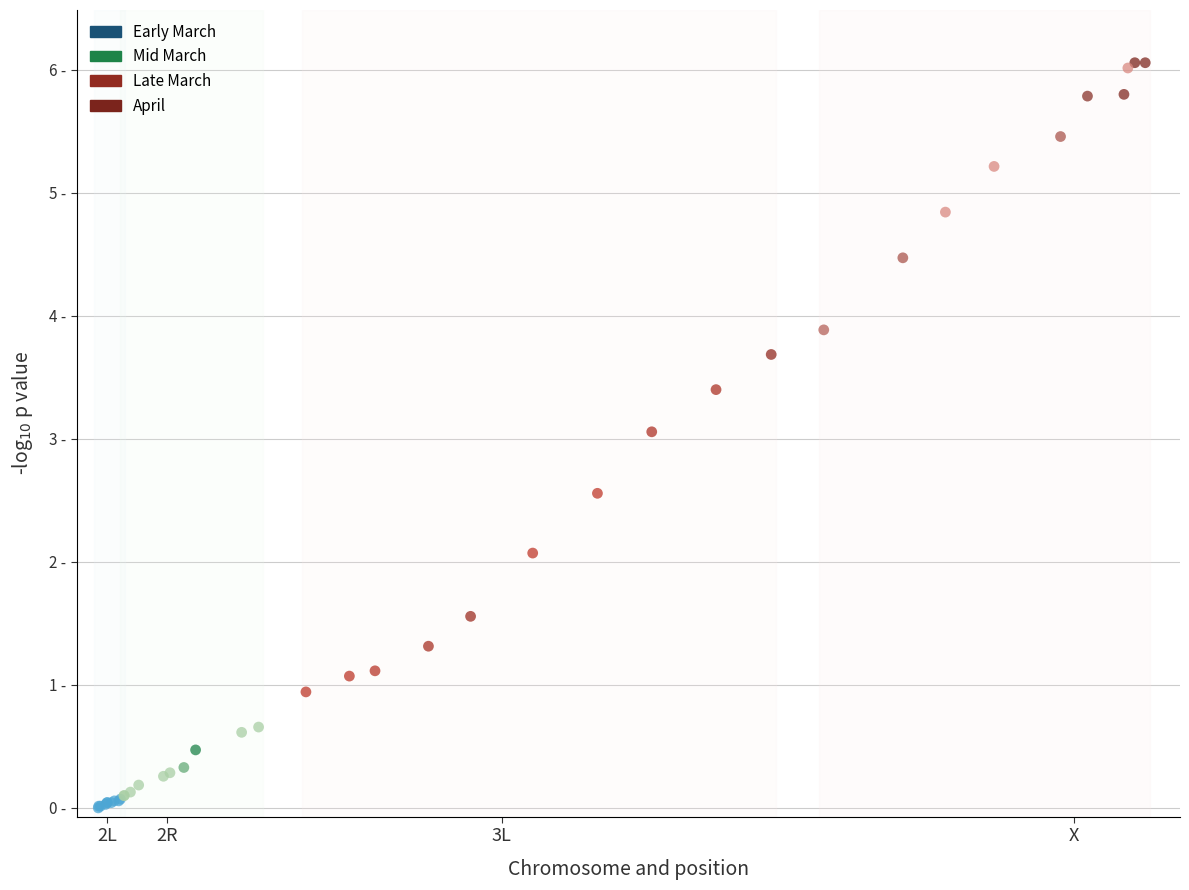

Which series has the largest Y range (max minus min)?

Late March